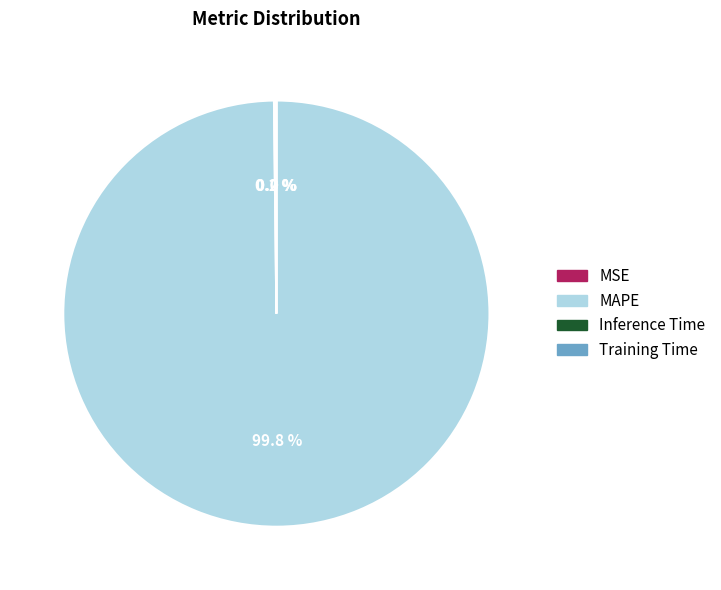

Which slice is the largest?

MAPE